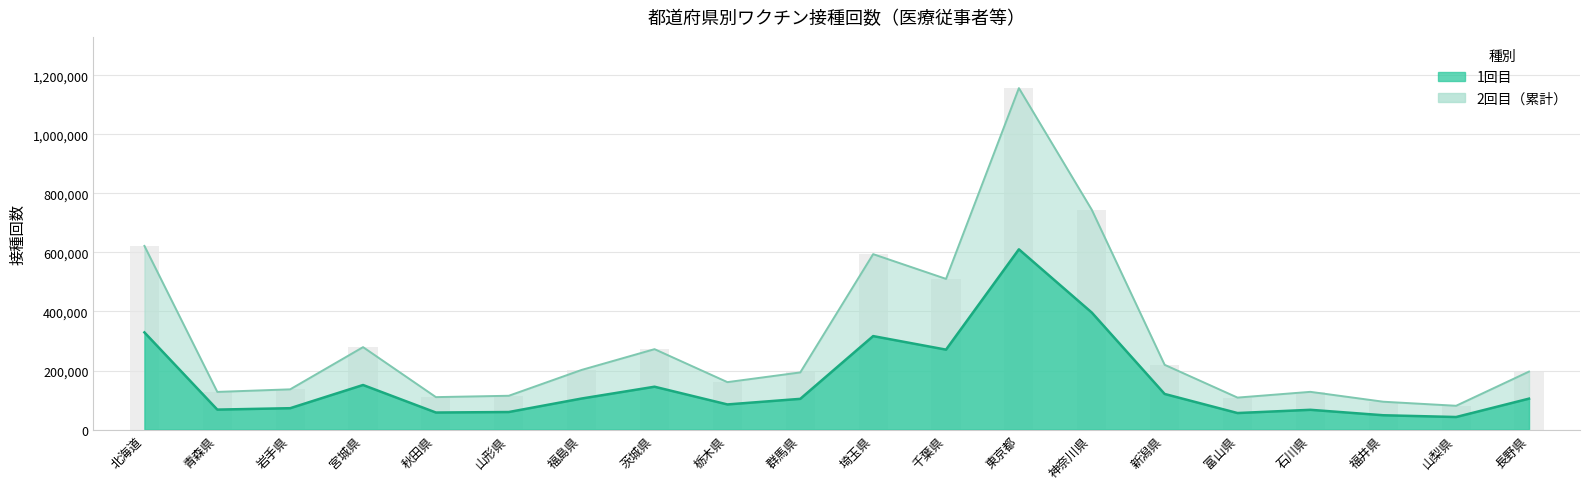

What is the label of the 5th bar from the right?

富山県